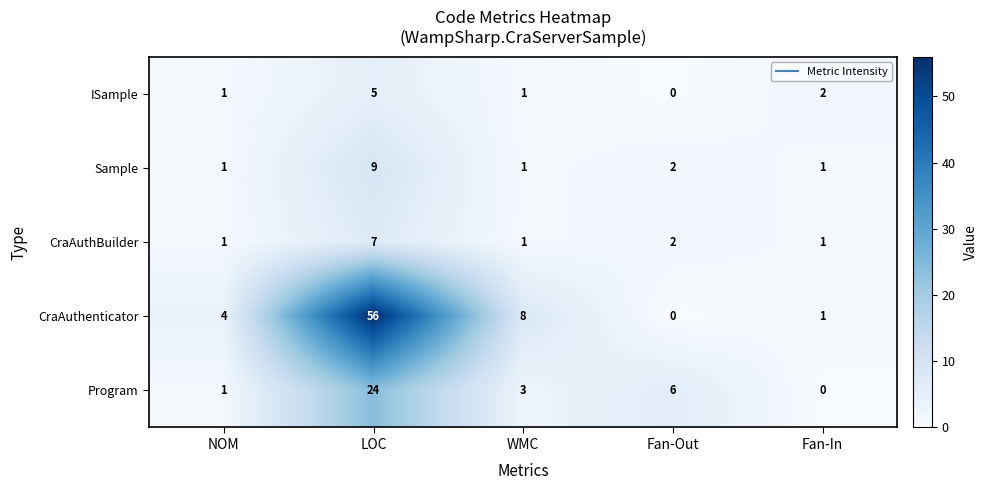

What is the sum of all CraAuthenticator values?

69